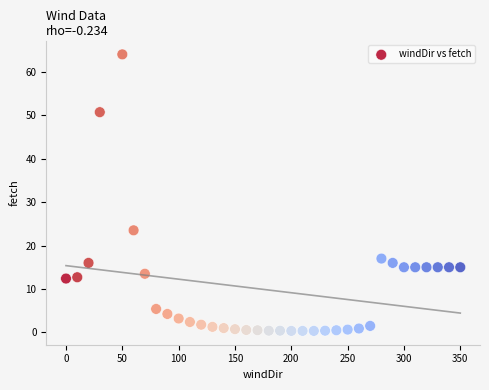

What Y value in the scatter plot is closest to 32?

23.5